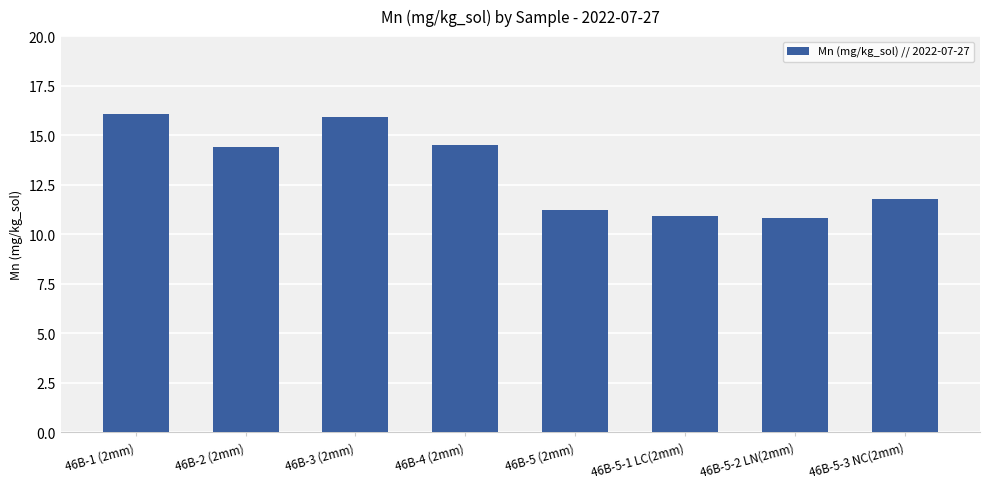

How many bars are there in total?

8